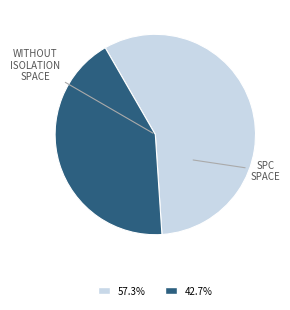

Is there any slice that represents more than half of the pie?

Yes